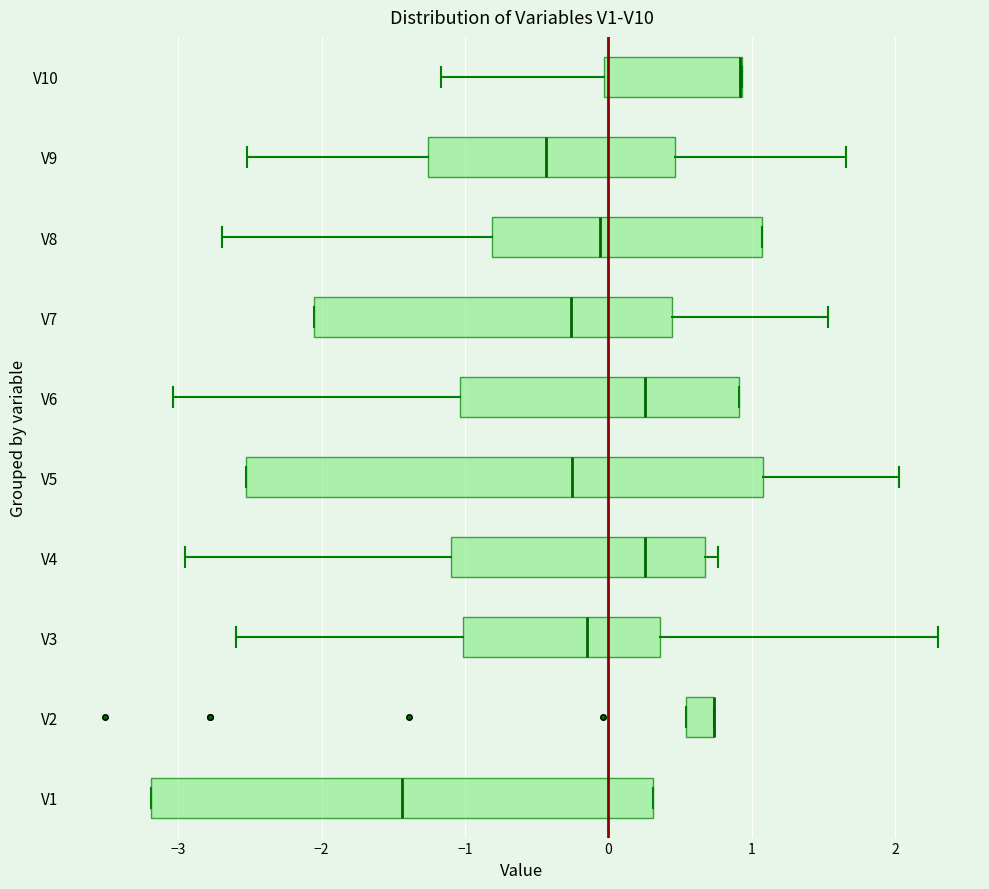

Where does the right whisker of the box for V3 end on the x-axis? The values are not printed on the chart, so give them approximately, as read against the axis.

2.3